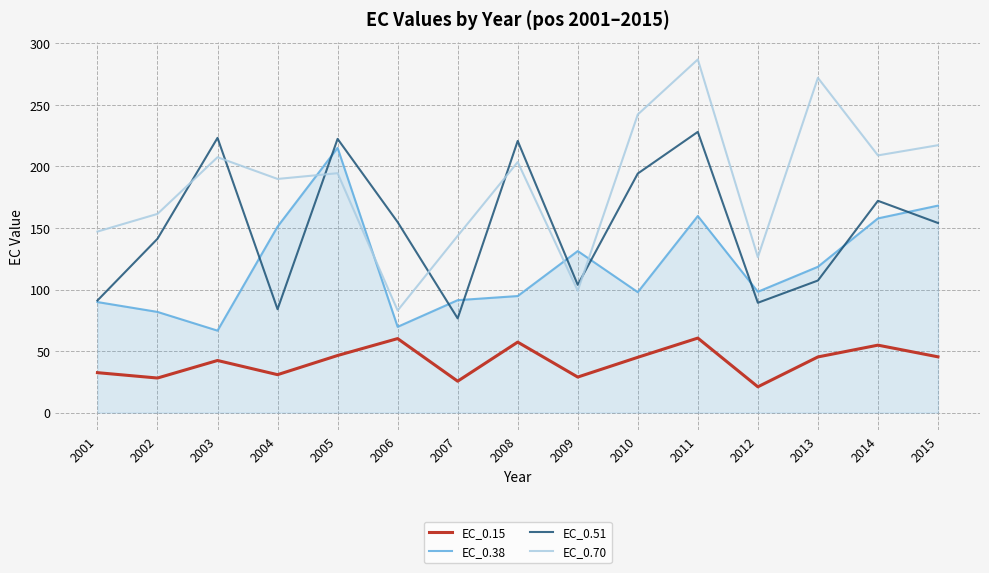

How many lines are shown in the chart?

4